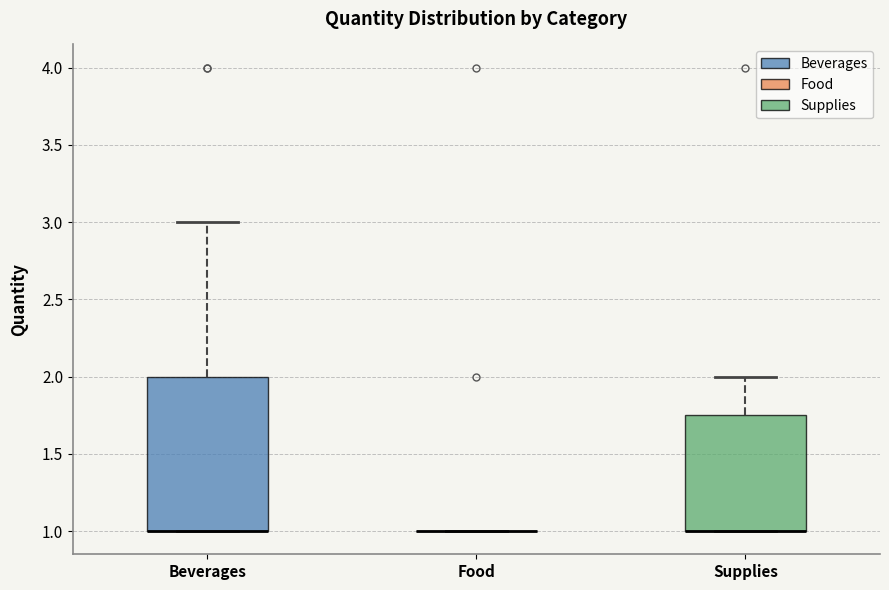

Where does the upper whisker of the box for Beverages end on the y-axis? The values are not printed on the chart, so give them approximately, as read against the axis.

3.00